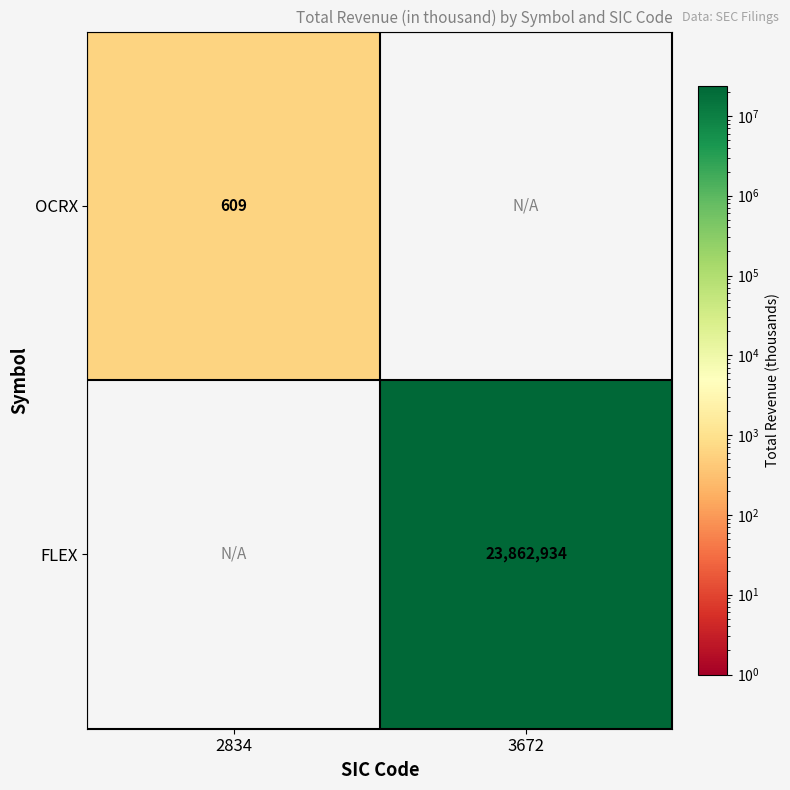

Which category has the highest value across all series?

3672